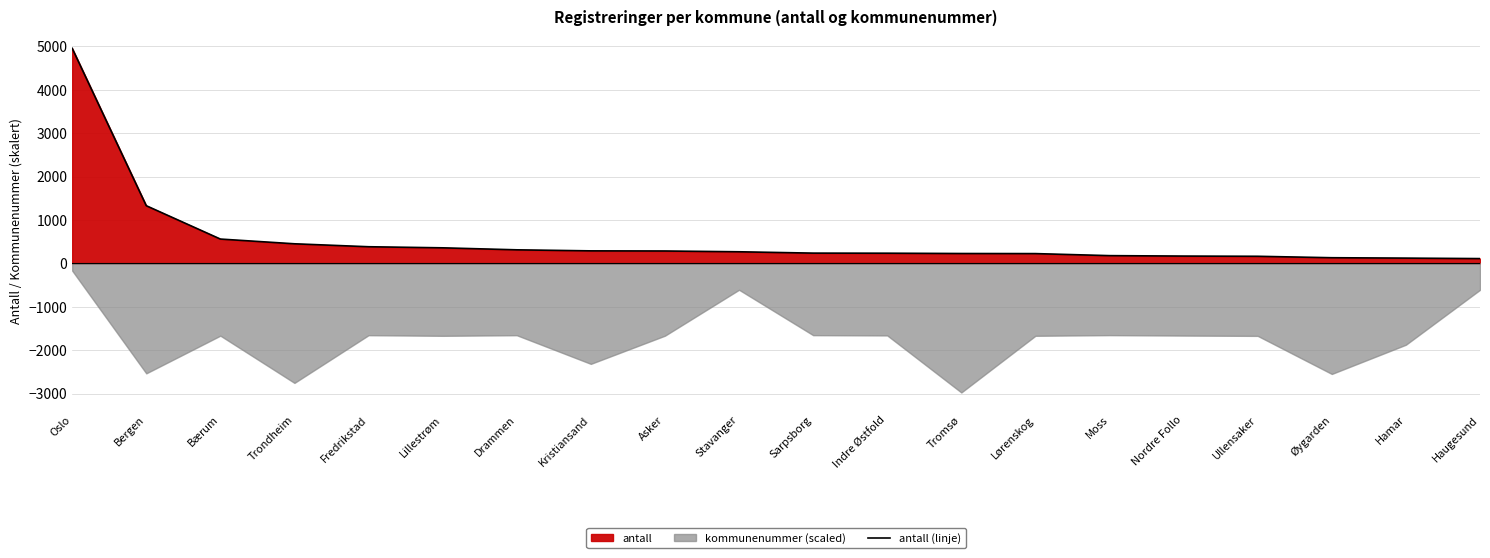

What is the sum of the values at Indre Østfold and Øygarden?

366